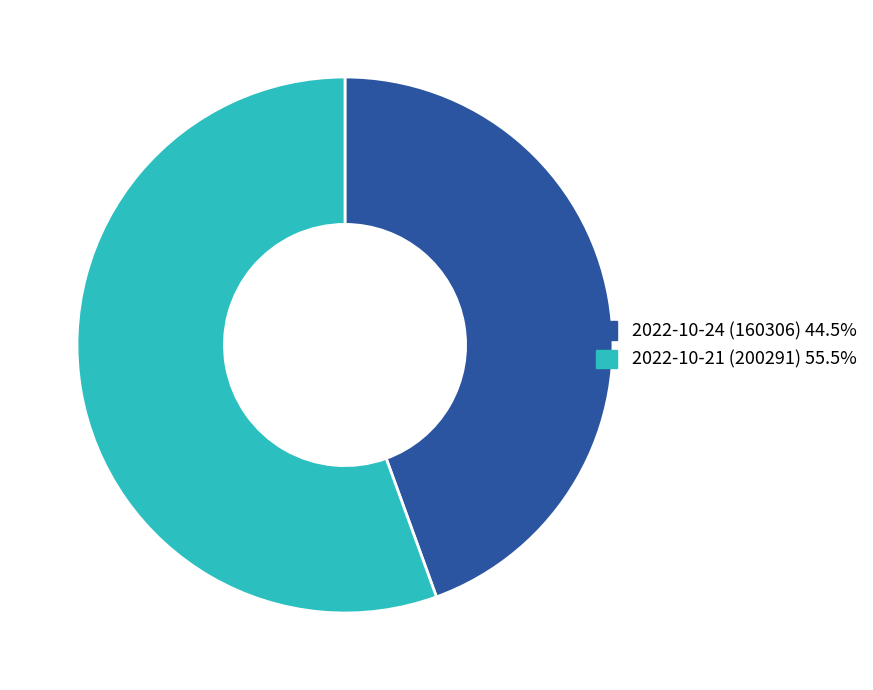

What is the ratio of the value at 2022-10-21 (200291) 55.5% to the value at 2022-10-24 (160306) 44.5%?

1.2